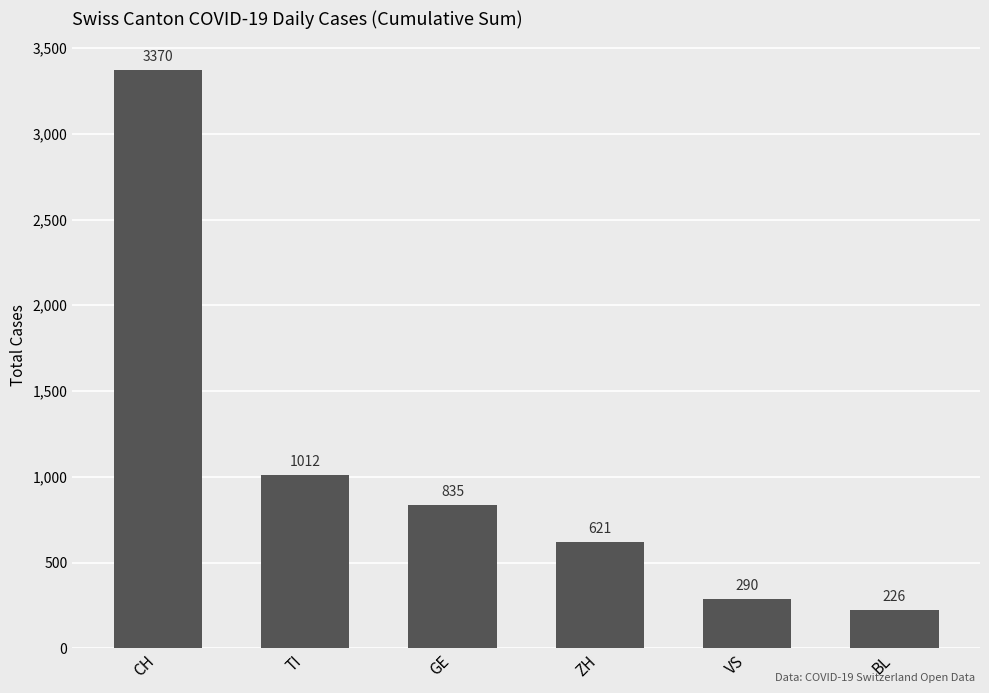

Which label corresponds to the largest value in the chart?

CH